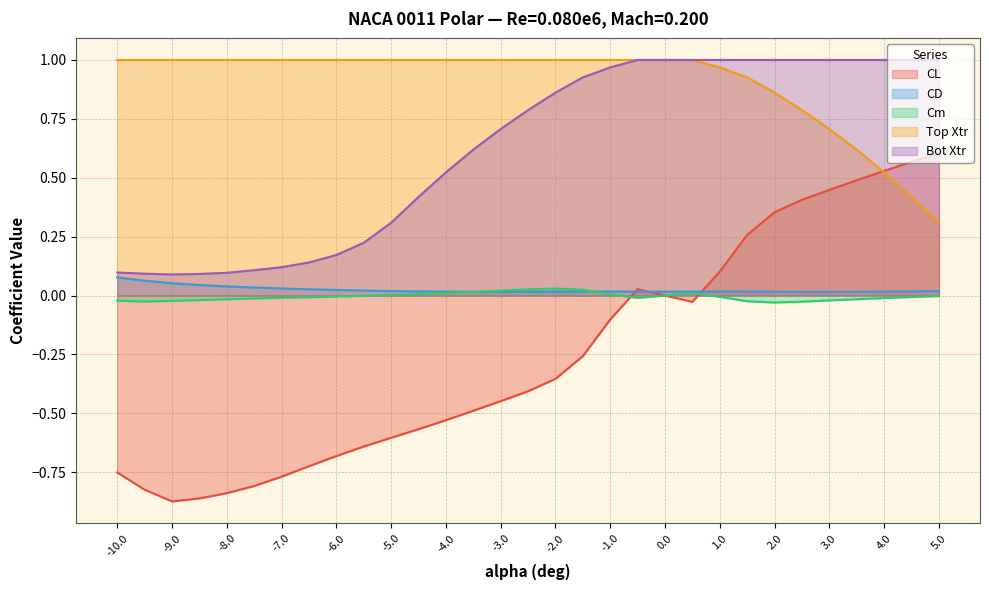

At which label is Top Xtr closest to 0?

5.0